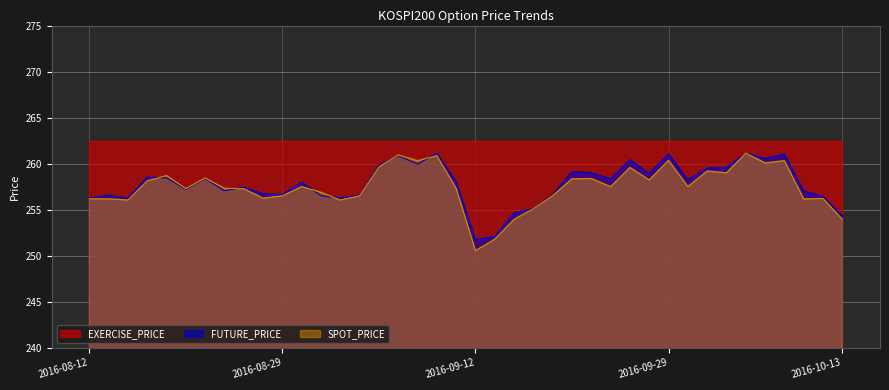

At which label does SPOT_PRICE reach its peak?

2016-10-06